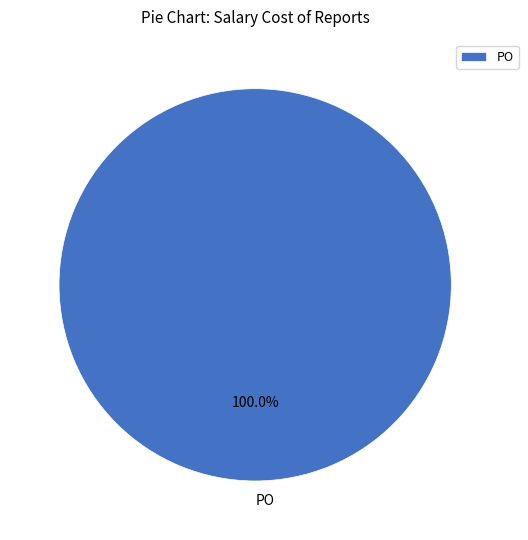

Rank the categories by value from lowest to highest.

PO